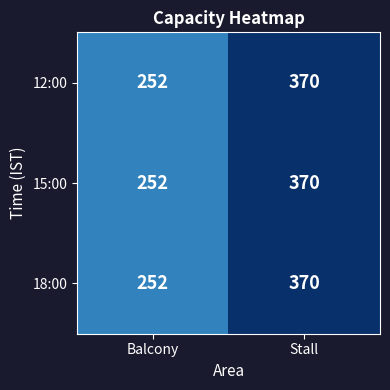

At which category is the sum across all series the highest?

Stall